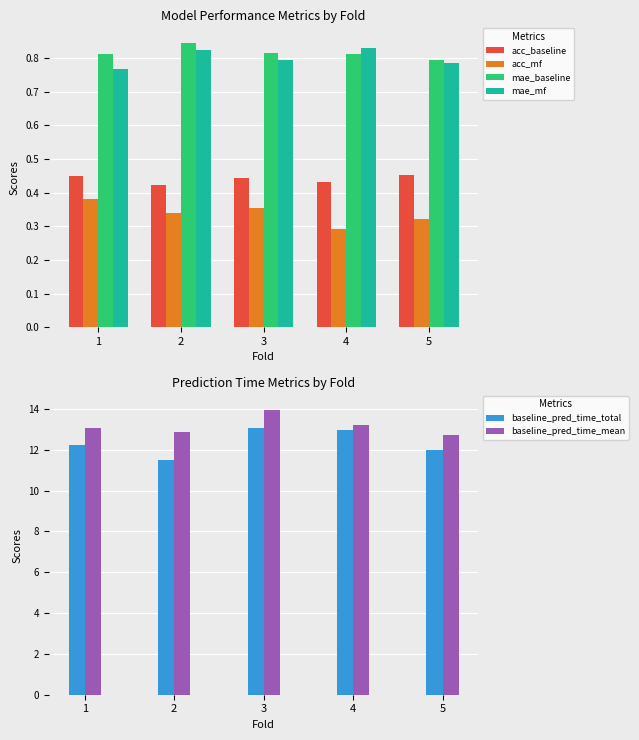

At how many categories does at least one series exceed 7?

5